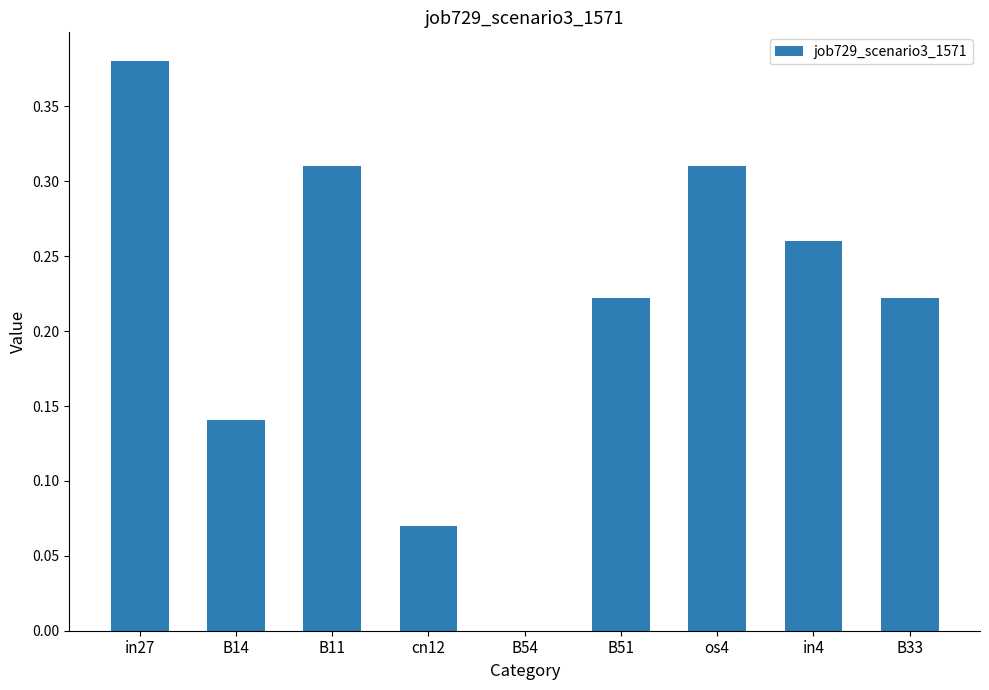

The chart shows a value of 0.4 at in4. True or false?

False